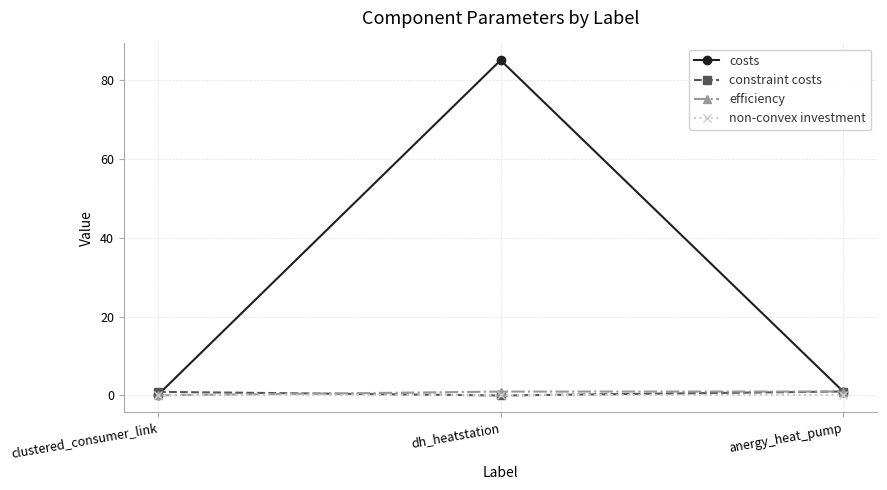

What is the label of the 3rd point from the left?

anergy_heat_pump